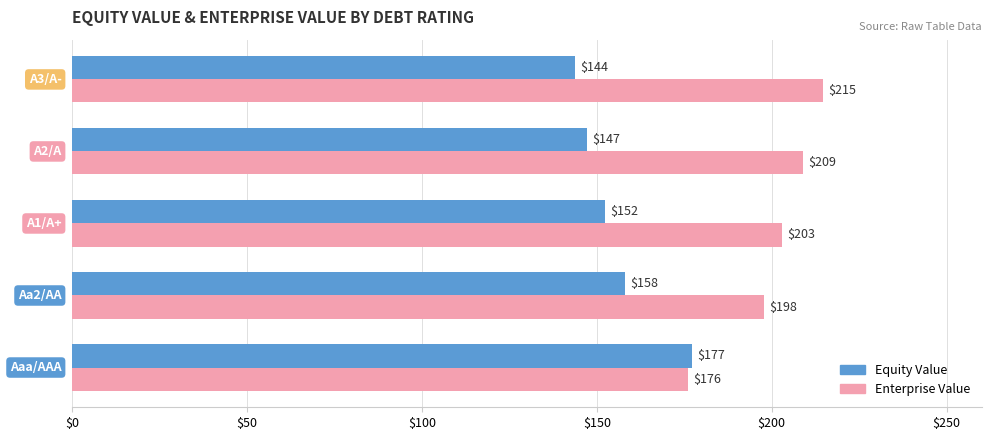

What is the maximum value shown in the chart?

214.7